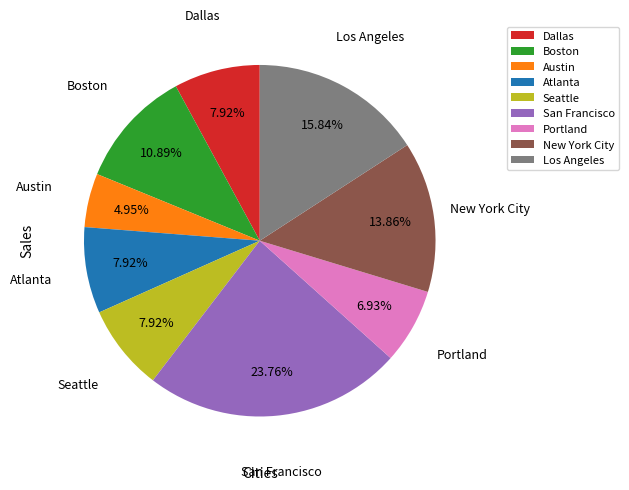

Combined, do San Francisco and Seattle account for over 50%?

No